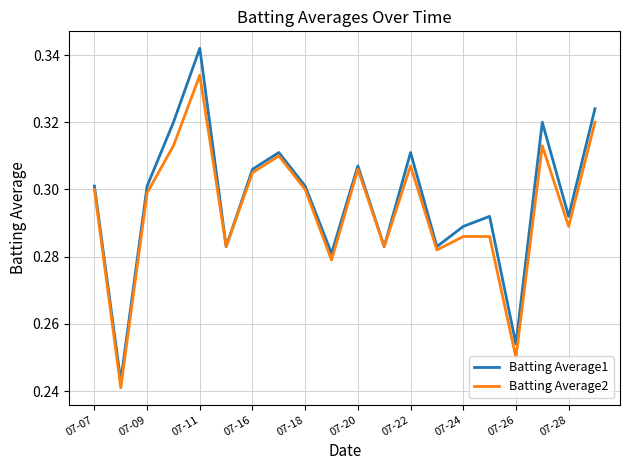

Does the chart display data point markers on the line(s)?

No